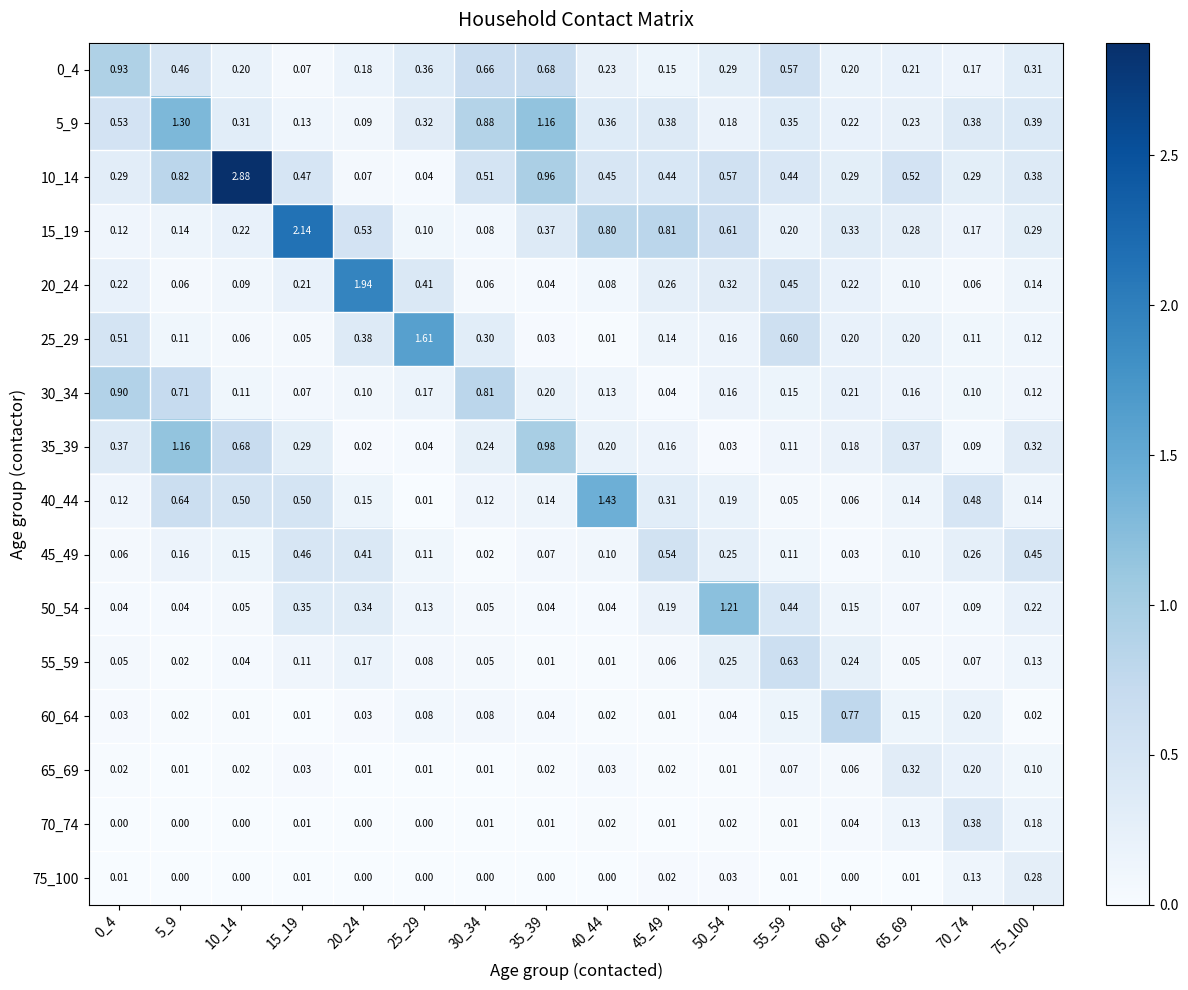

Is the value of 55_59 at 25_29 greater than the value of 40_44 at 35_39?

No